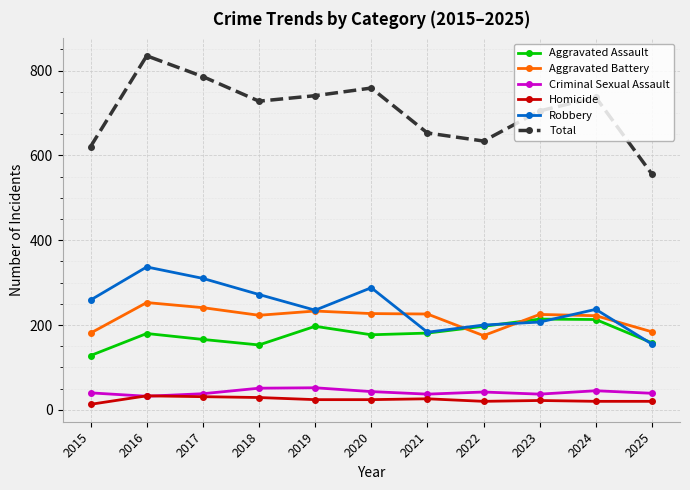

What is the total value across all series at 2022?

1268